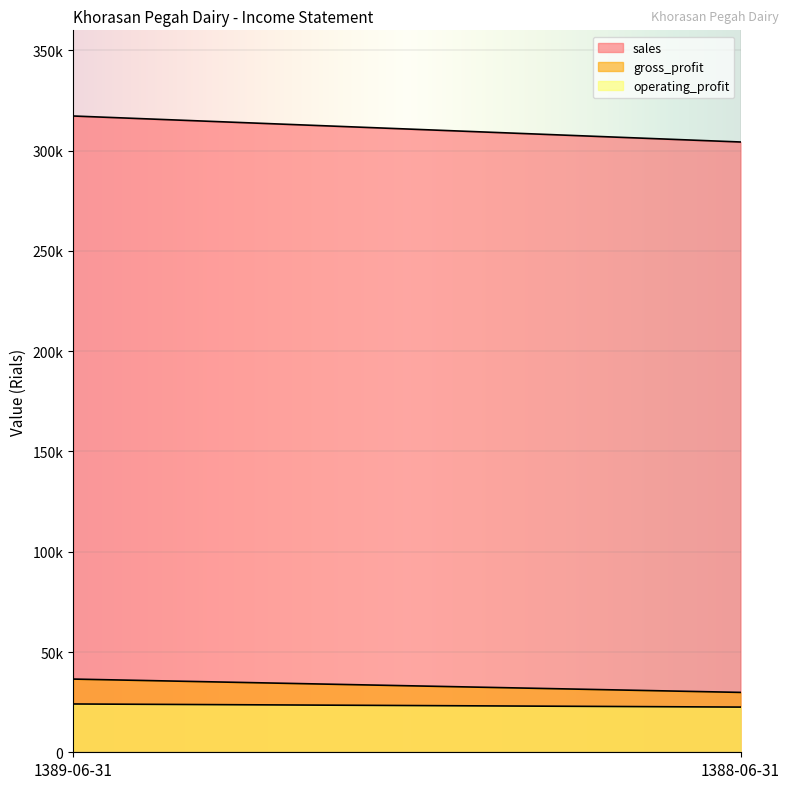

At which category does the chart reach its peak across all series?

1389-06-31